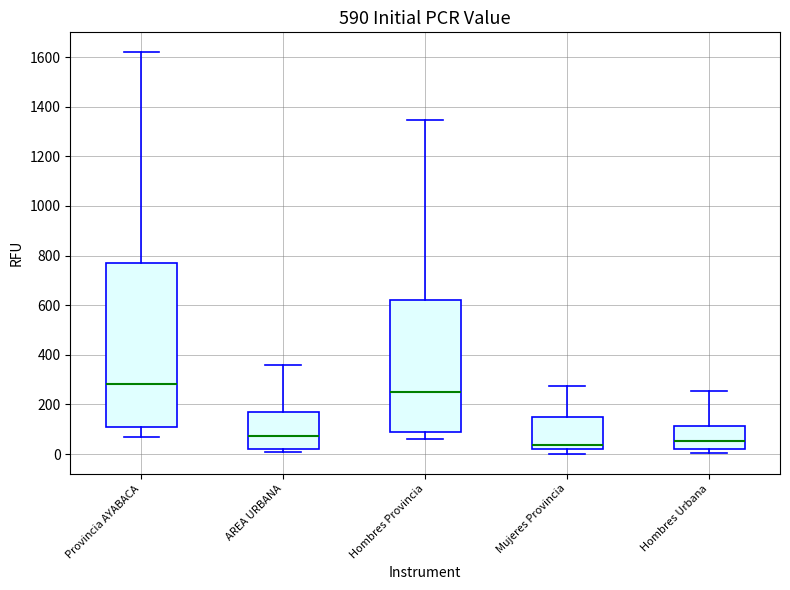

Which box is the tallest, from its lower edge to its upper edge?

Provincia AYABACA